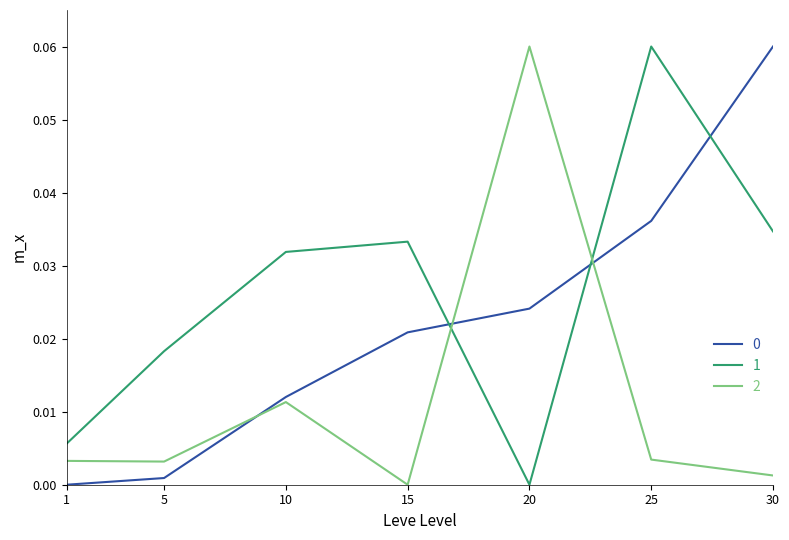

What is the greatest value displayed?

0.1